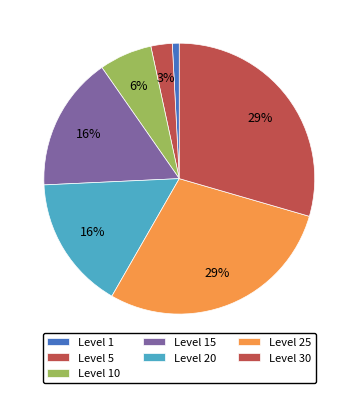

Count the number of slices in the pie.

7